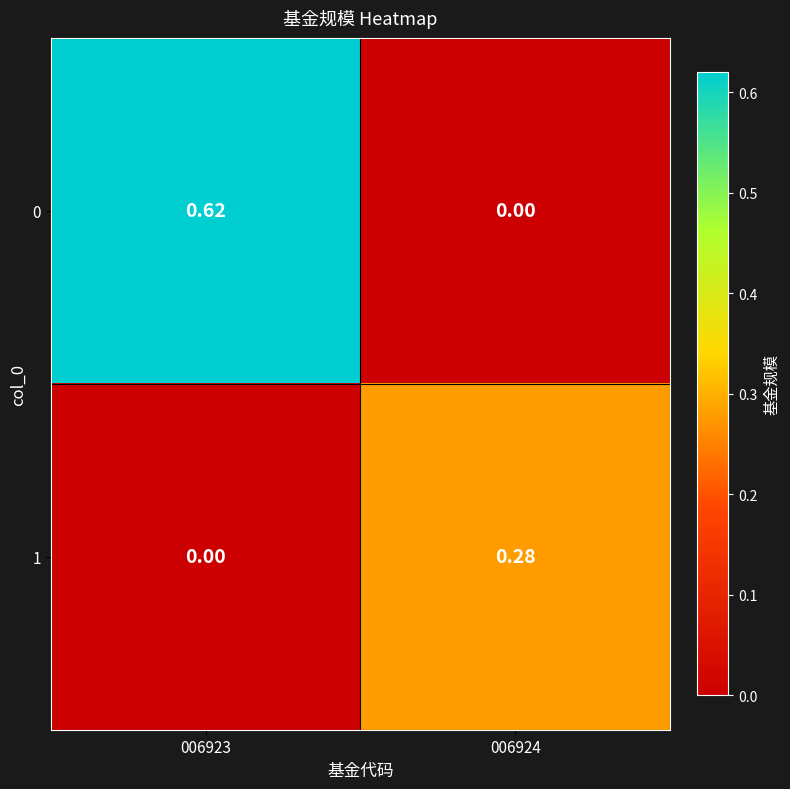

Is the value of 1 at 006924 greater than the value of 0 at 006924?

Yes